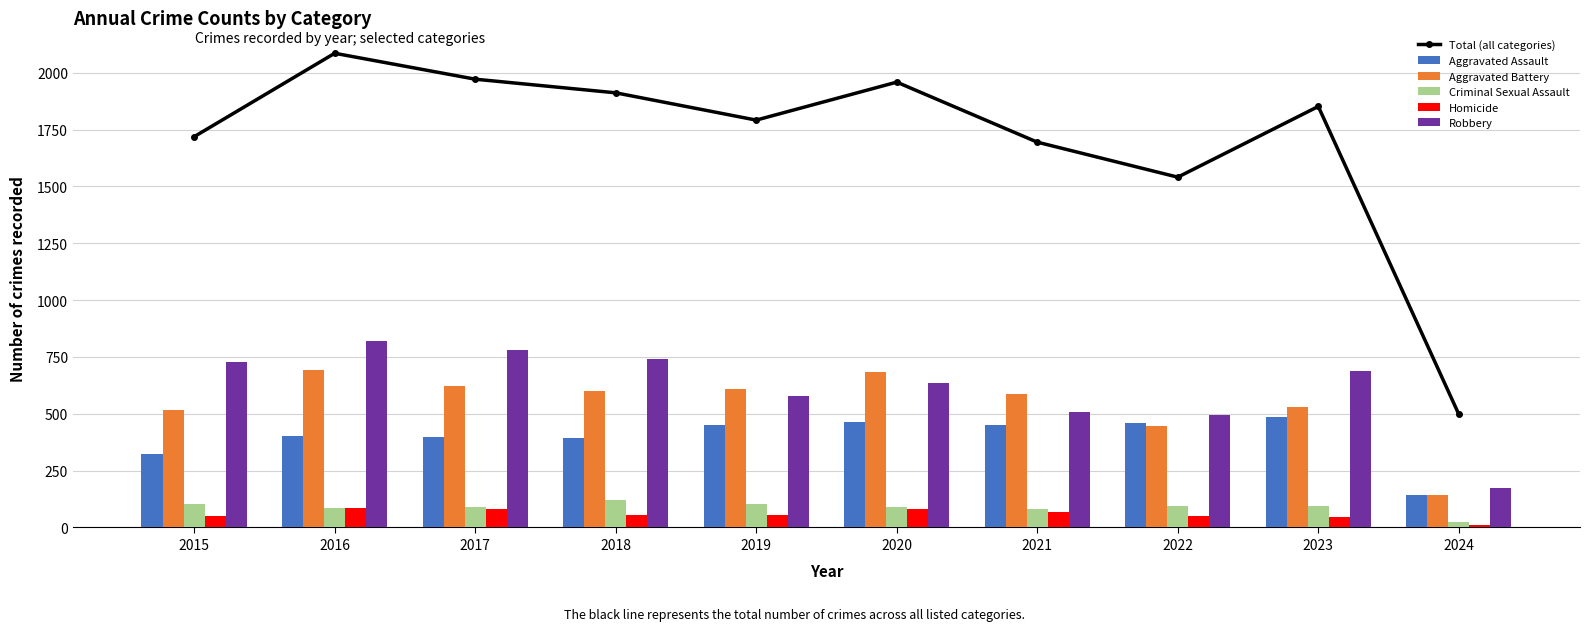

Is it true that Criminal Sexual Assault equals 91 at 2017?

True